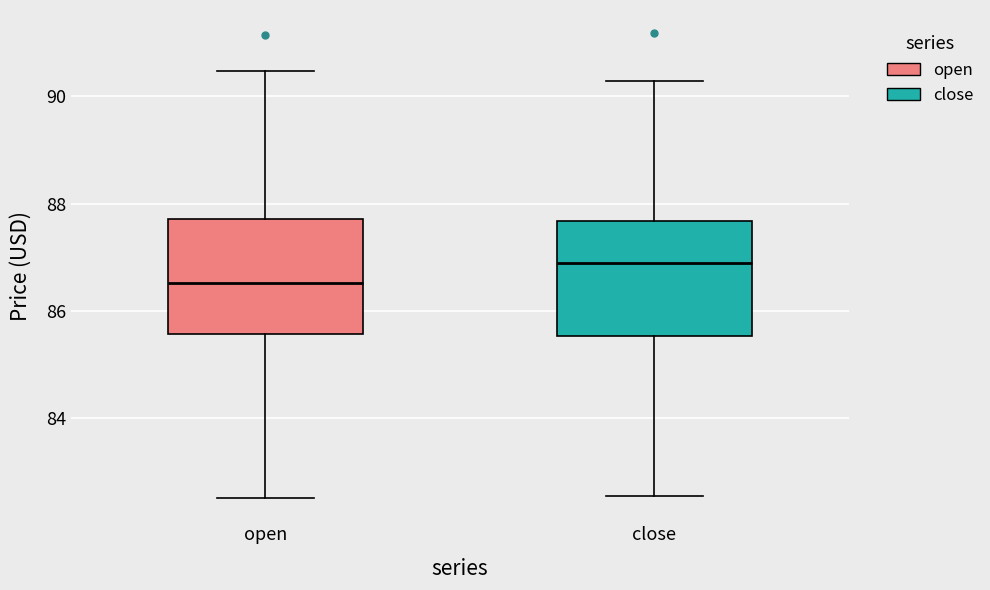

Which box's median line is the highest?

close